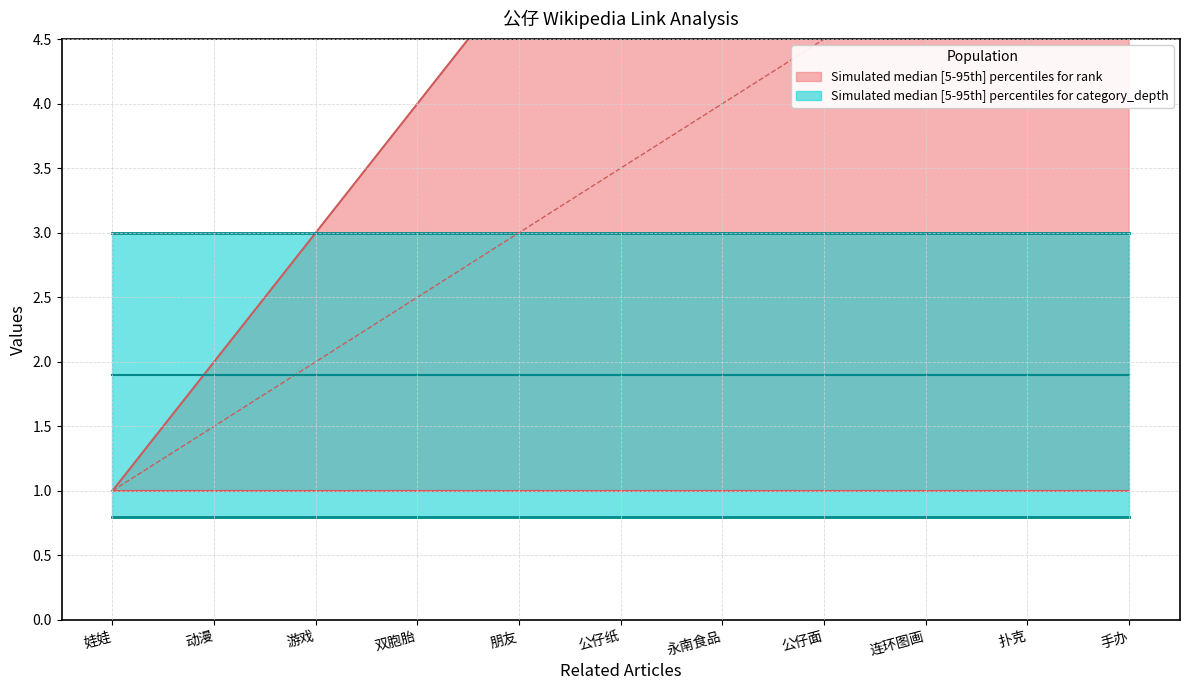

True or false: link_count has more than 2 interior local peaks.

False